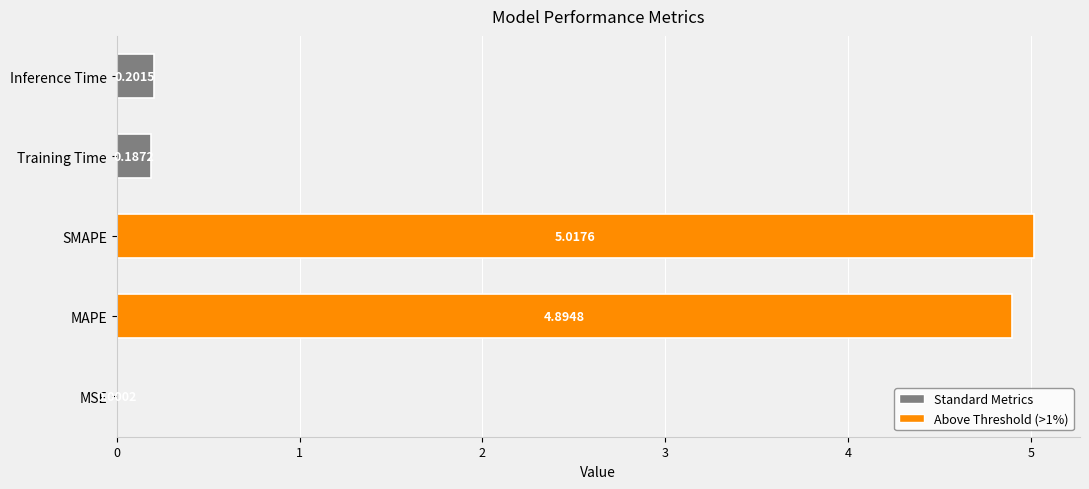

Which category has the highest value across all series?

SMAPE